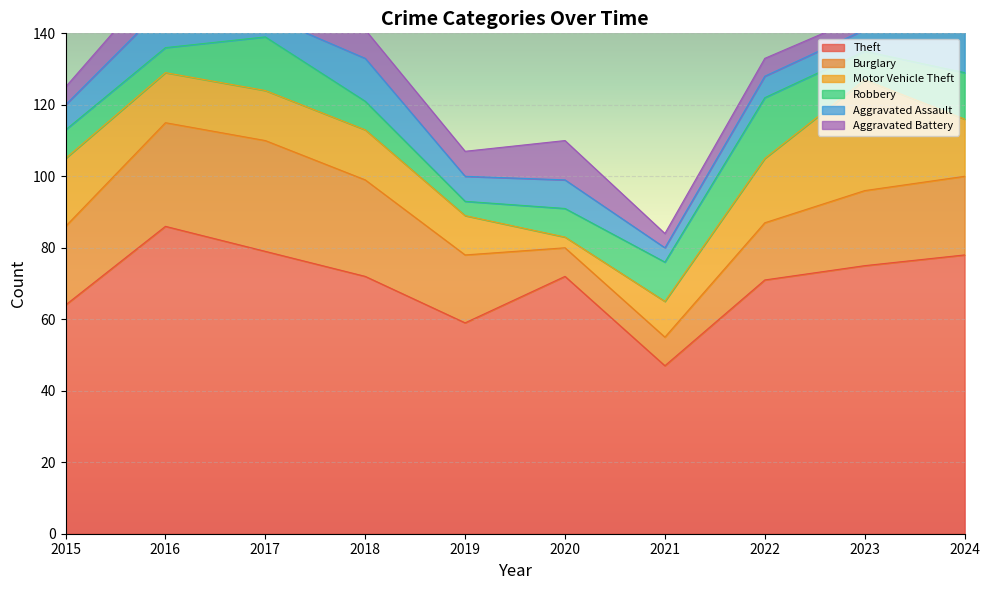

Which label corresponds to the smallest value in the chart?

2020